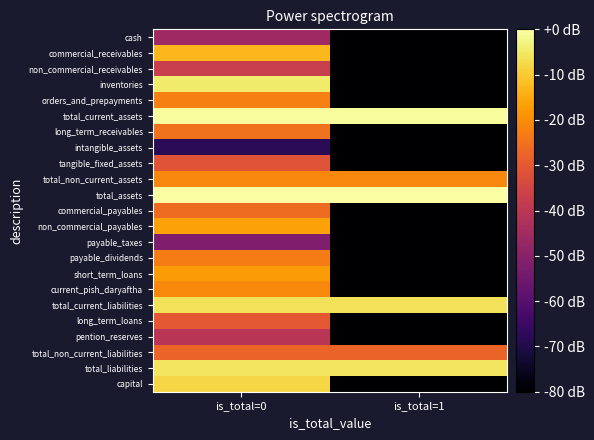

What is the spread (max minus min) of values at is_total=1?

181.9